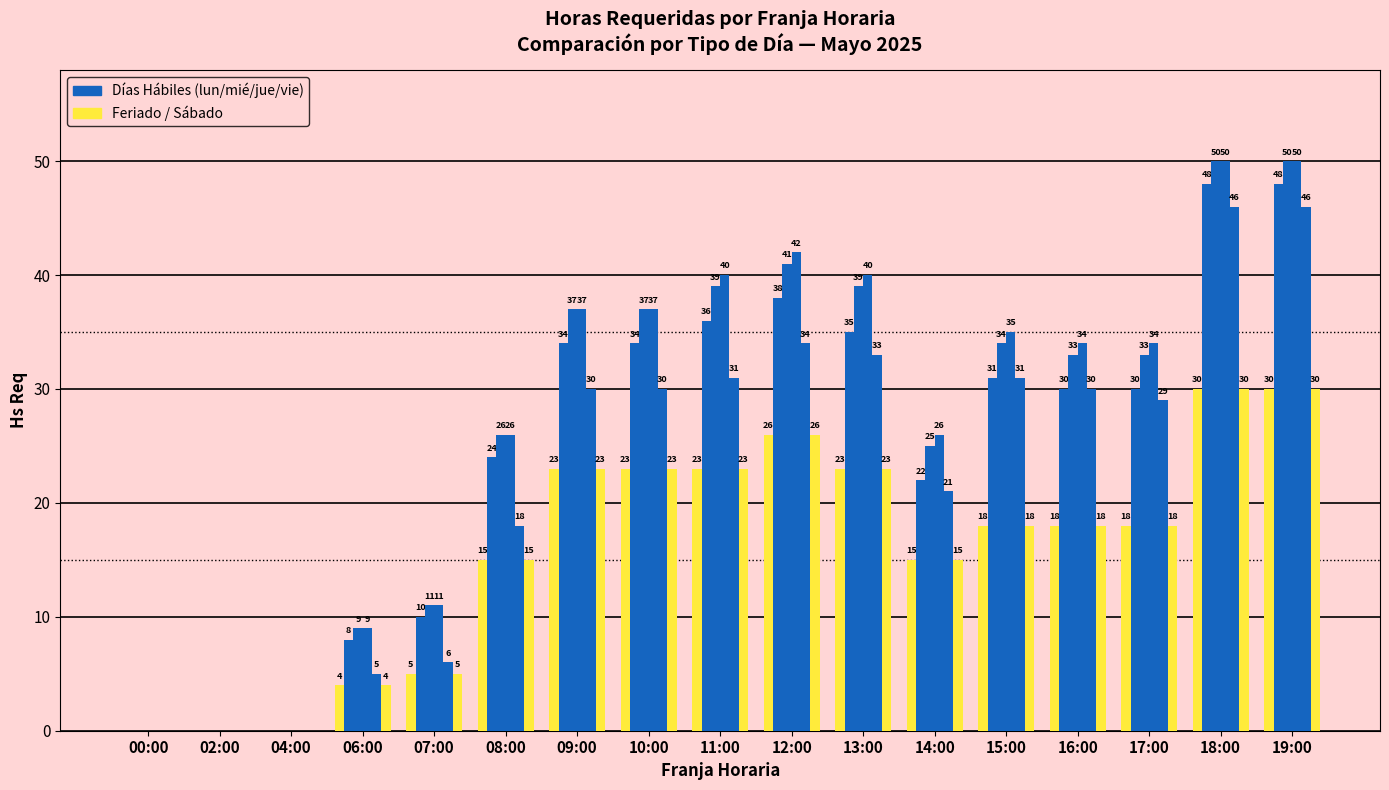

Count the number of categories in the chart.

17